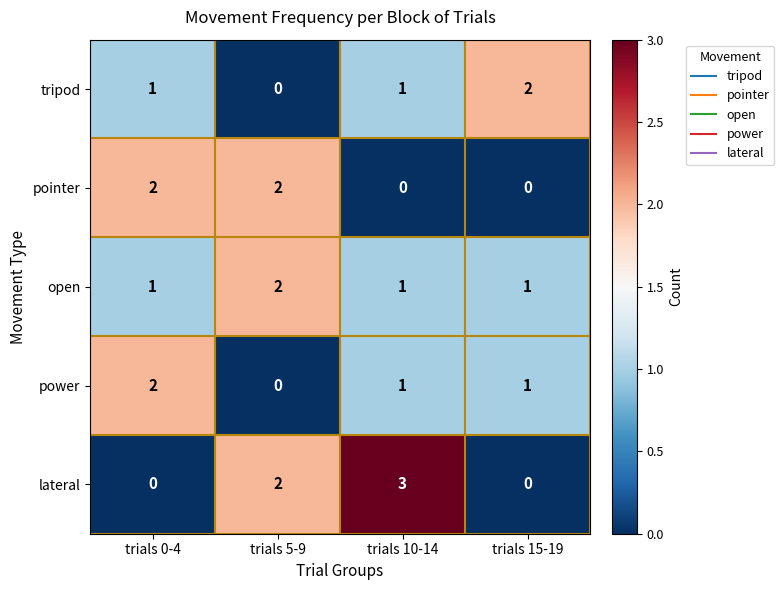

At how many categories does at least one series exceed 1?

4